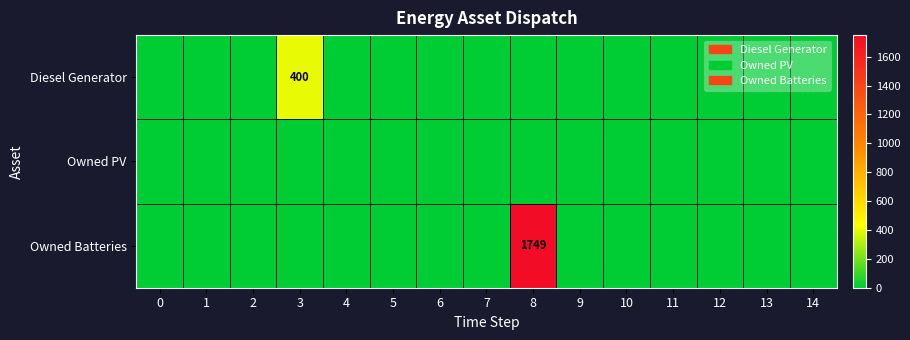

Rank the series by their average value, from lowest to highest.

Owned PV, Diesel Generator, Owned Batteries